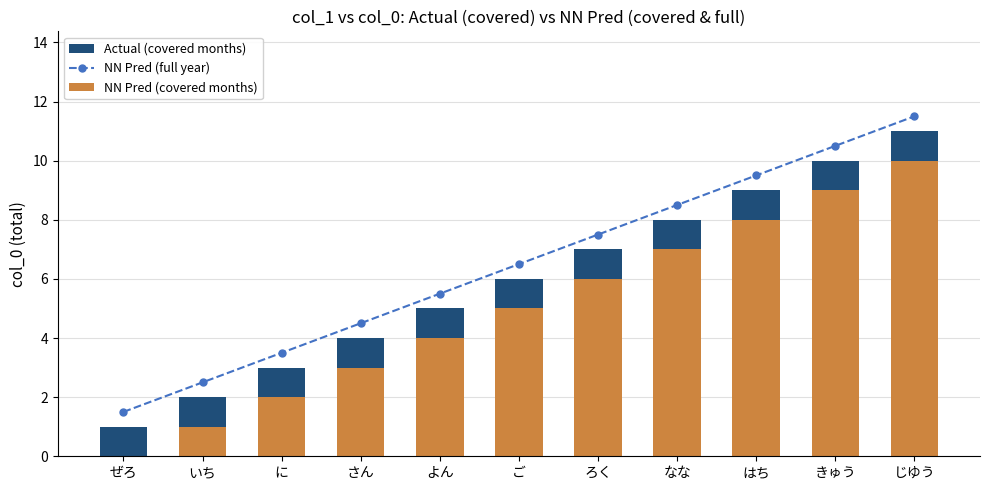

Are the bars horizontal?

No